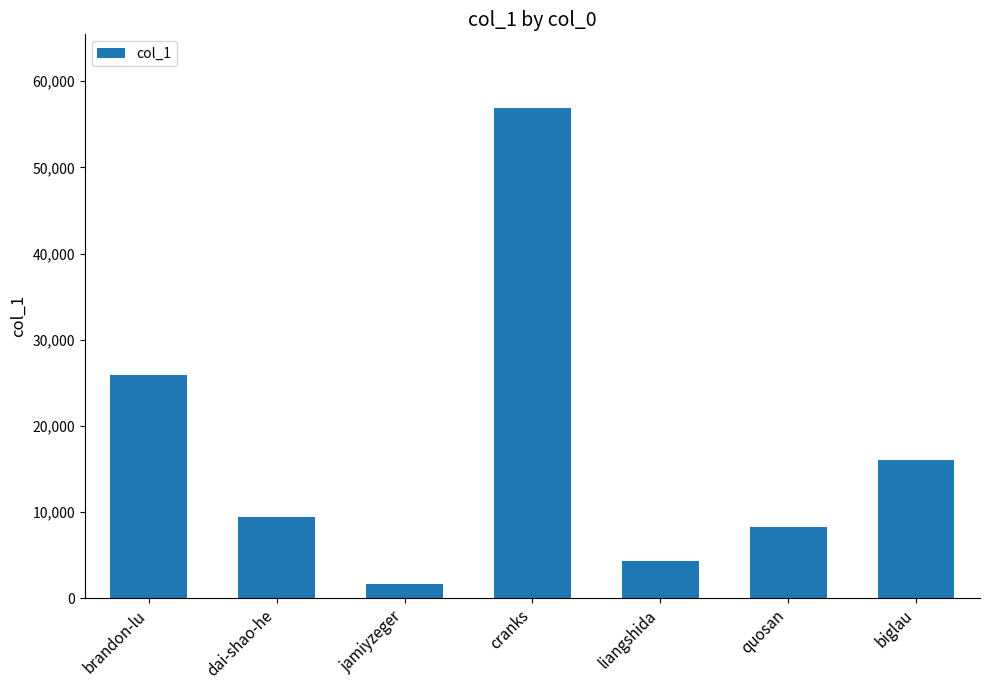

Which has a higher value, brandon-lu or jamiyzeger?

brandon-lu